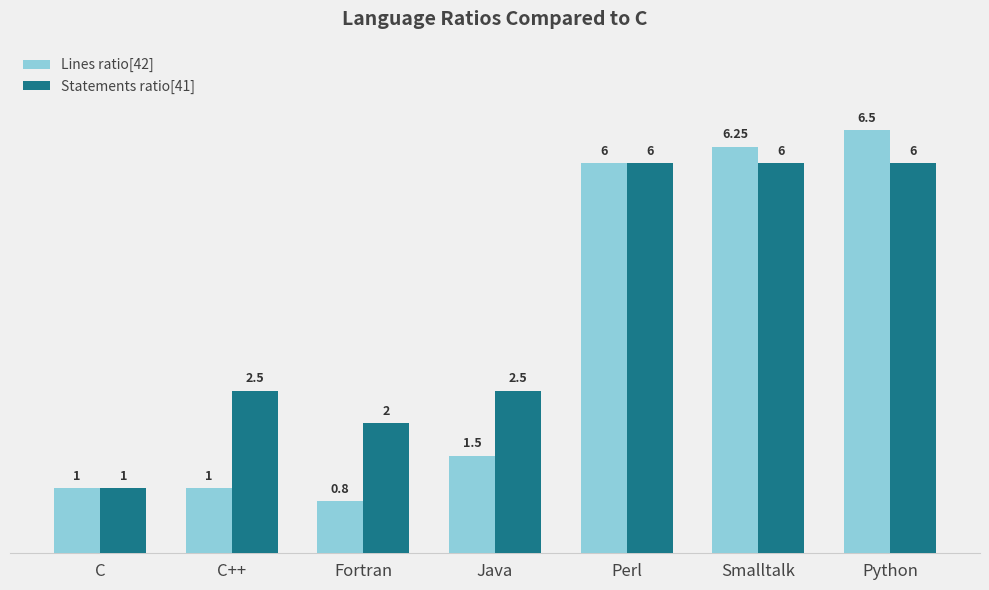

Rank the series at Python from lowest to highest value.

Statements ratio[41], Lines ratio[42]